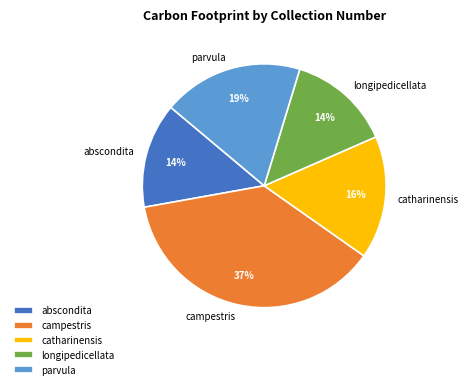

How many segments does this pie chart have?

5